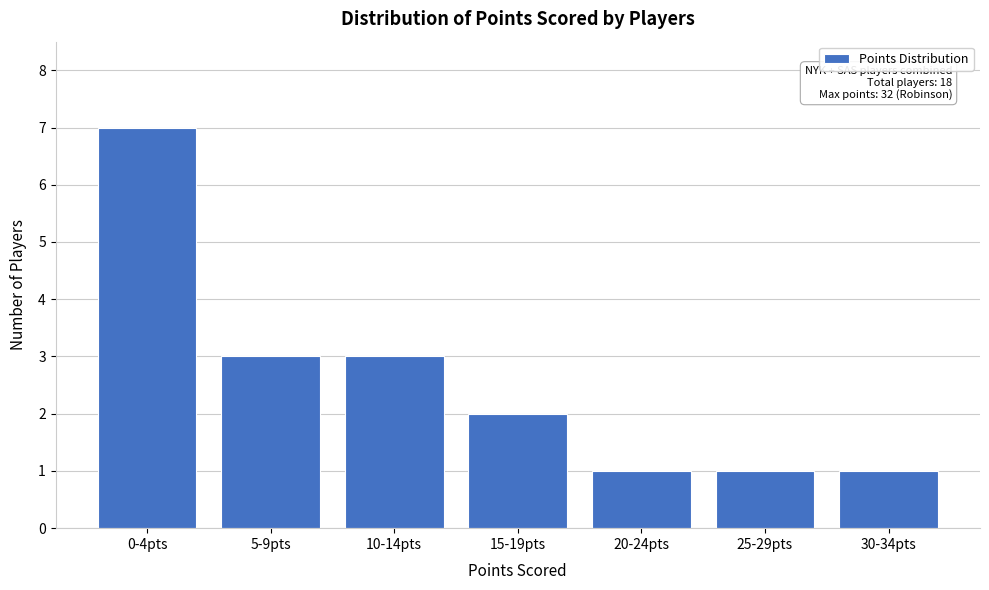

Reading left to right, list all the values displayed in this chart.

7	3	3	2	1	1	1